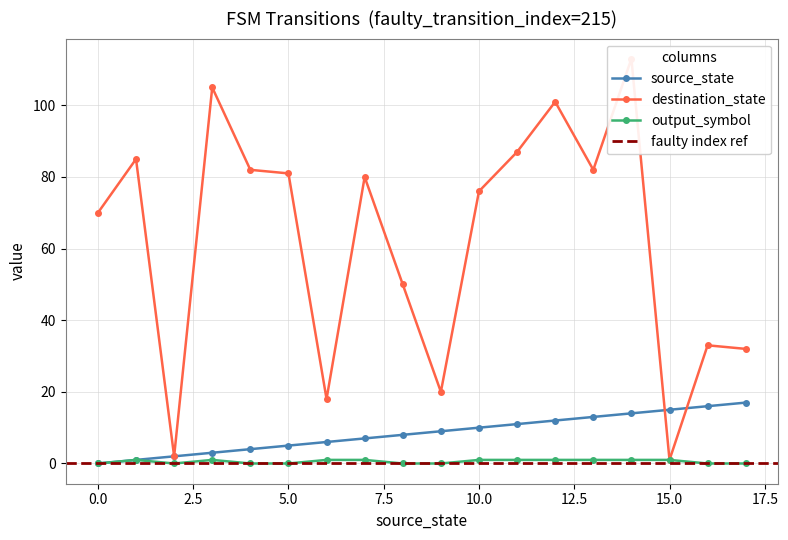

How many output_symbol values are between 0 and 1?

18